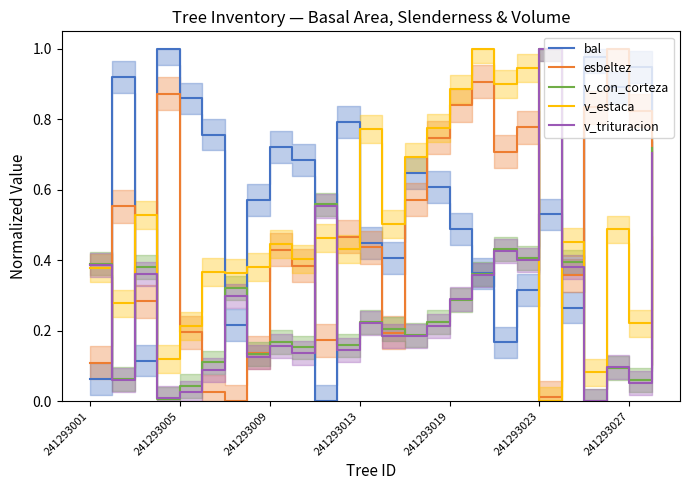

What is the difference between the highest and lowest values at 22?

1.0